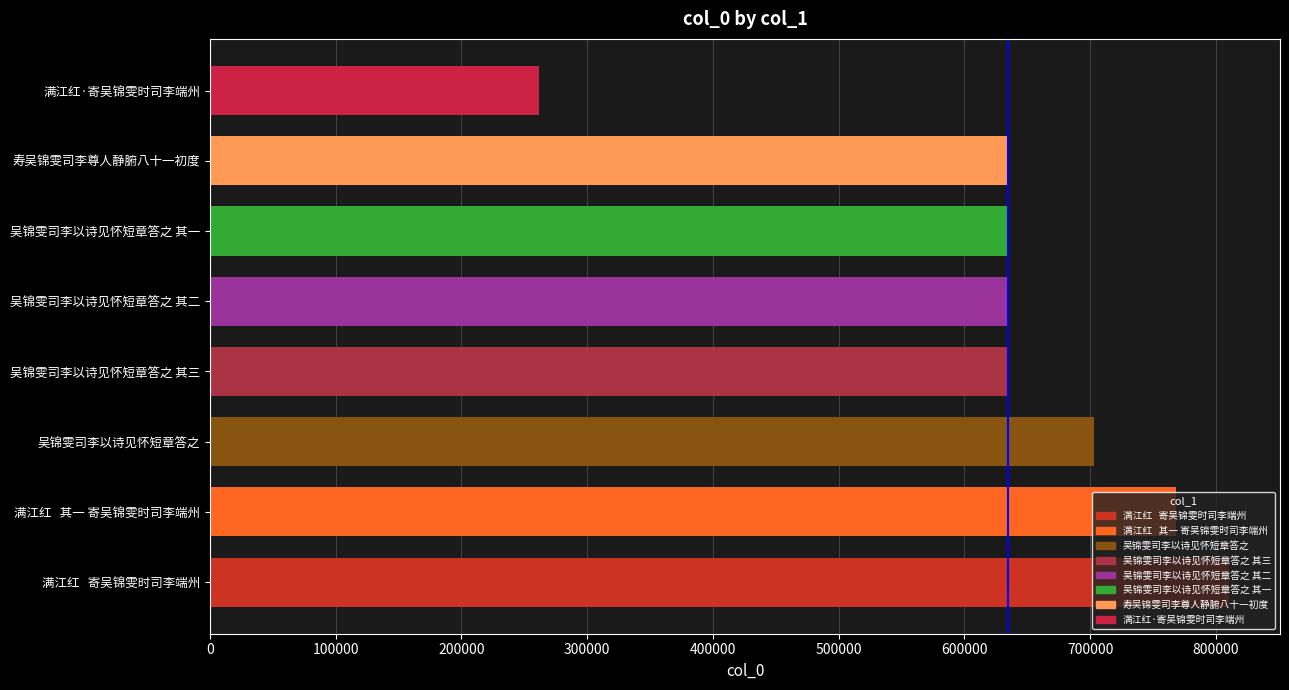

Count the number of categories in the chart.

8